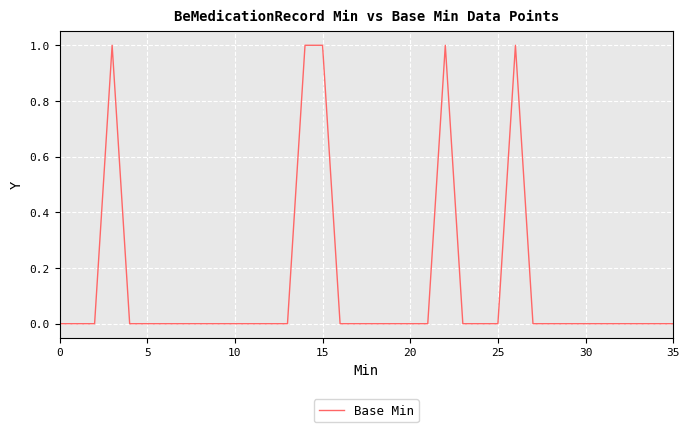

Does the chart display data point markers on the line(s)?

No